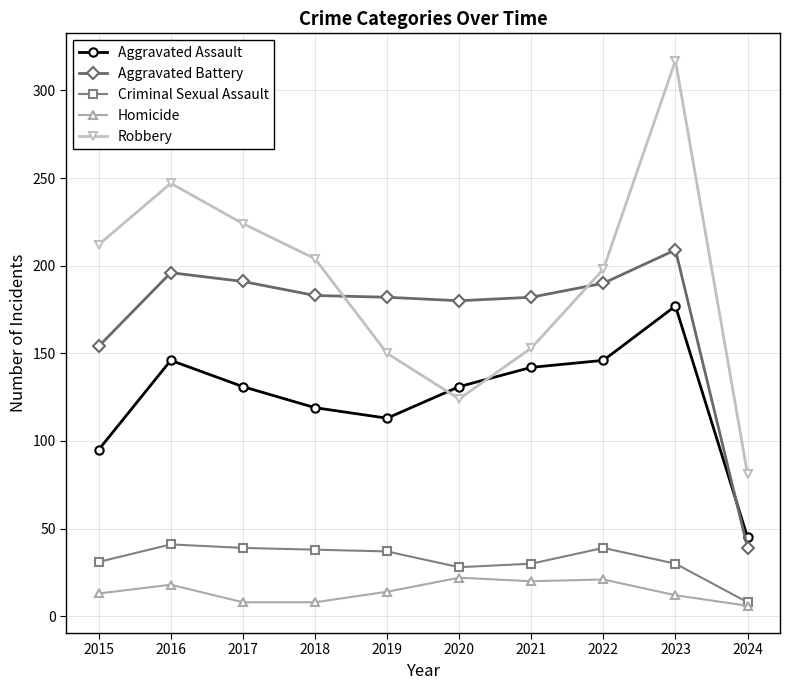

Where do Aggravated Assault and Aggravated Battery first cross each other?

2023 and 2024